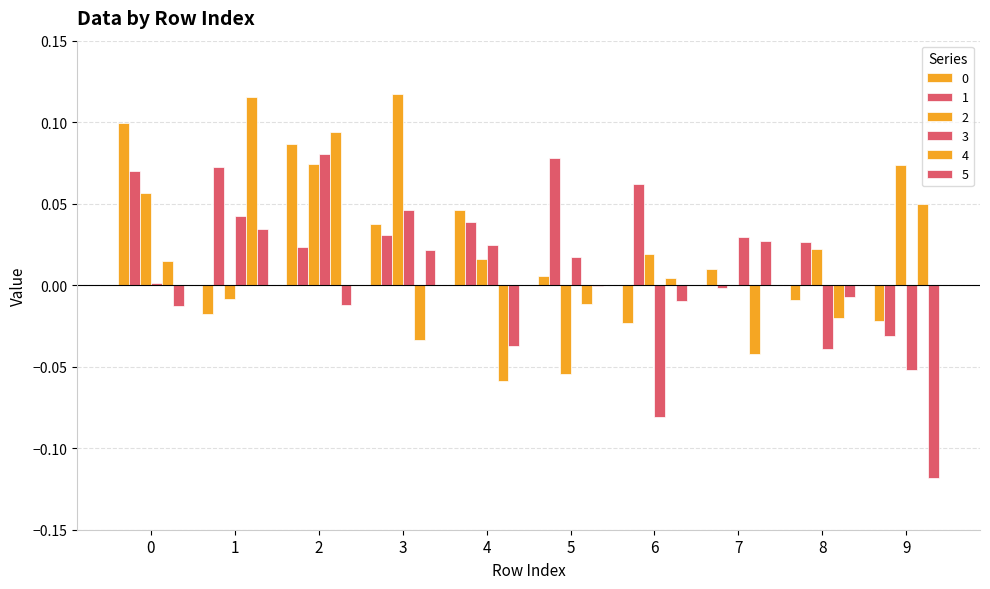

How many groups of bars are there?

10